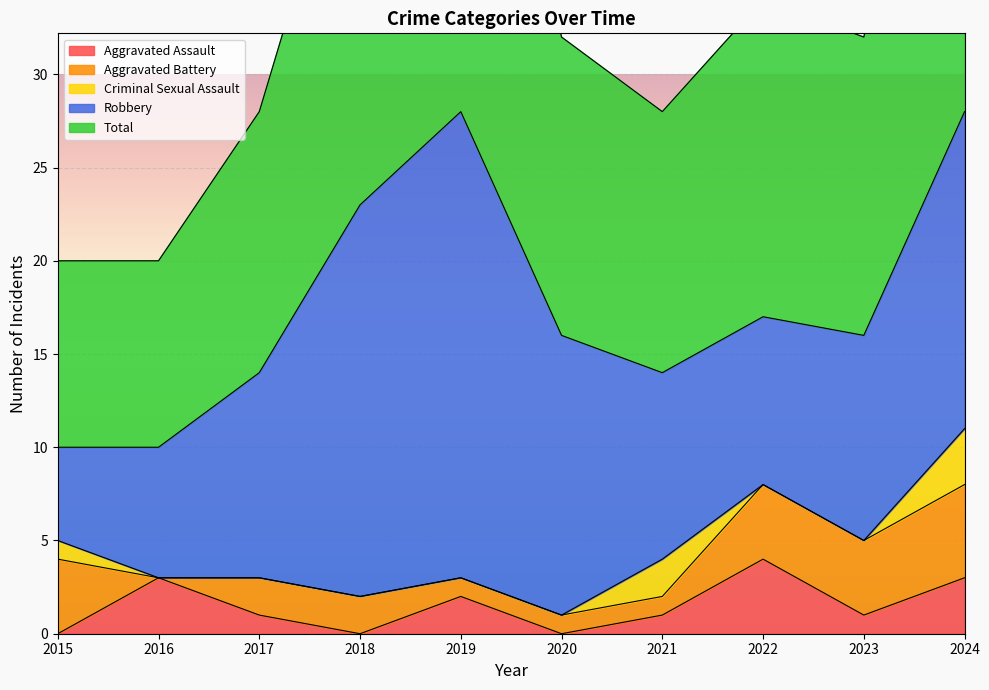

Reading right to left, what are all the values shown in this chart?

Aggravated Assault: 2024=3	2023=1	2022=4	2021=1	2020=0	2019=2	2018=0	2017=1	2016=3	2015=0
Aggravated Battery: 2024=5	2023=4	2022=4	2021=1	2020=1	2019=1	2018=2	2017=2	2016=0	2015=4
Criminal Sexual Assault: 2024=3	2023=0	2022=0	2021=2	2020=0	2019=0	2018=0	2017=0	2016=0	2015=1
Robbery: 2024=17	2023=11	2022=9	2021=10	2020=15	2019=25	2018=21	2017=11	2016=7	2015=5
Total: 2024=28	2023=16	2022=17	2021=14	2020=16	2019=28	2018=23	2017=14	2016=10	2015=10